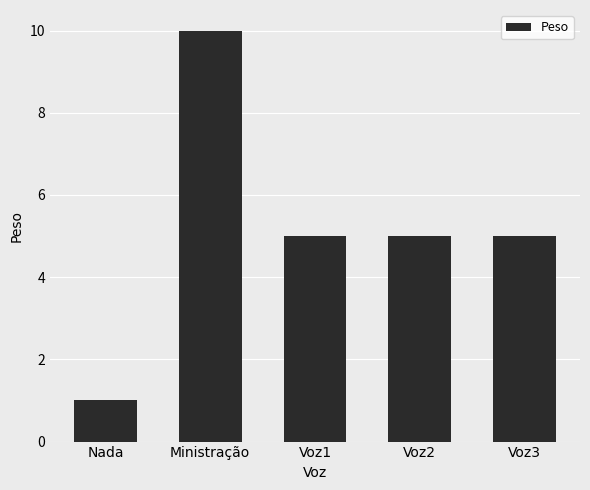

Count the number of data series in this chart.

1